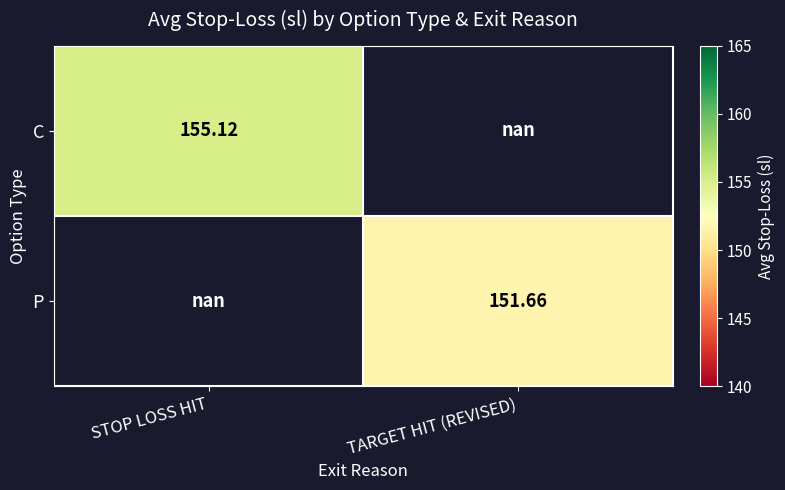

Which category has the lowest value across all series?

TARGET HIT (REVISED)